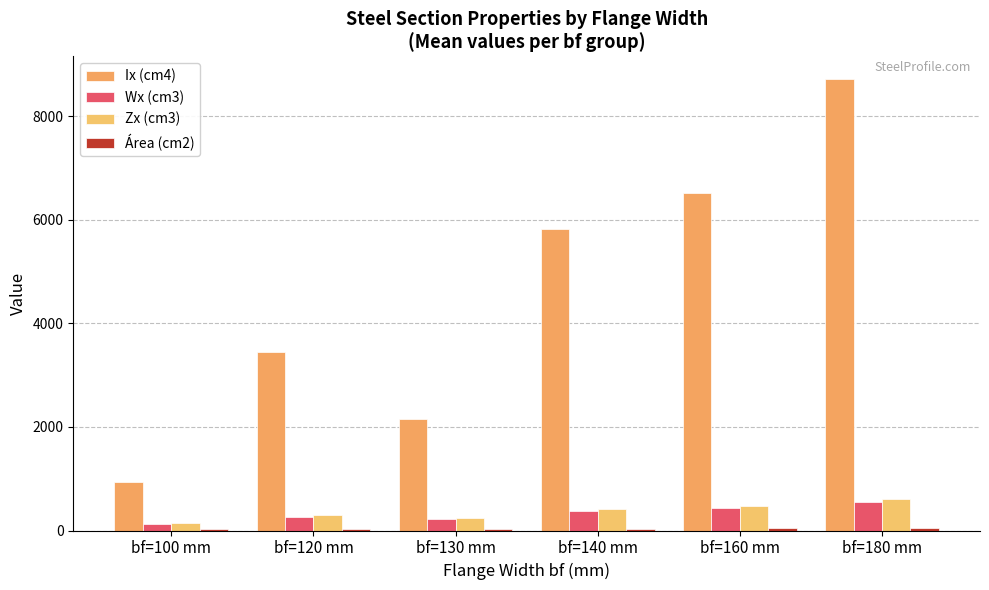

Read the Zx (cm3) value at bf=180 mm.

598.8